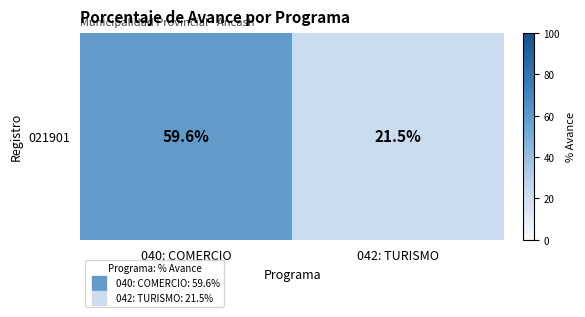

What is the change in value from 040: COMERCIO to 042: TURISMO?

-38.1